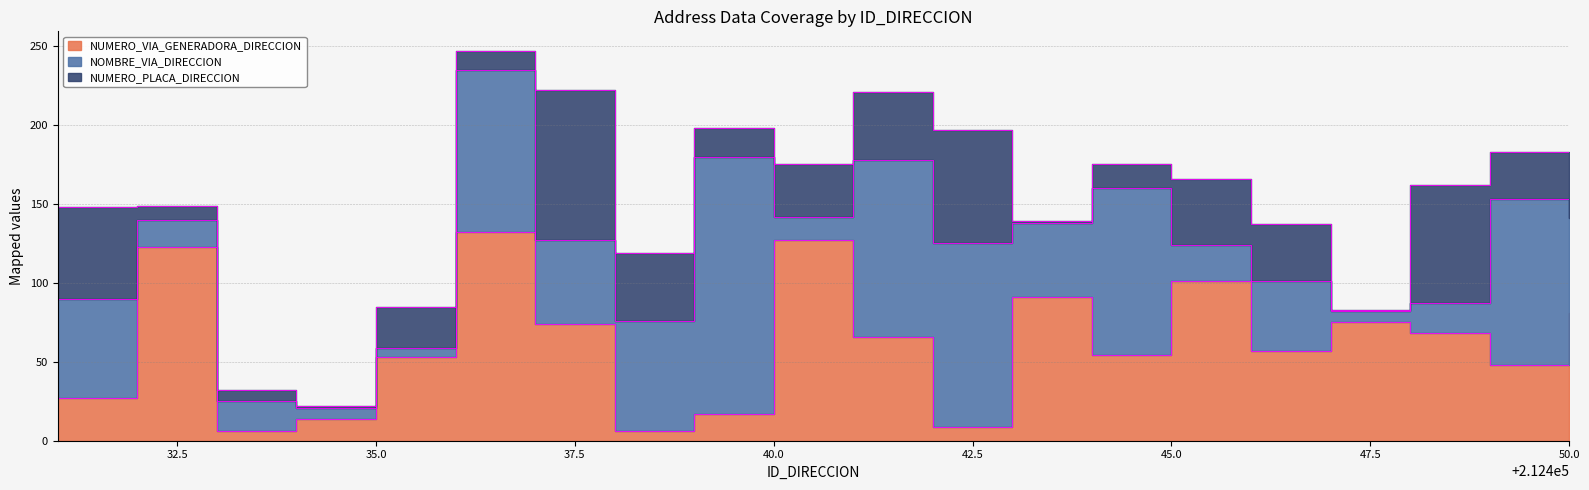

What is the minimum value for NUMERO_VIA_GENERADORA_DIRECCION?

6